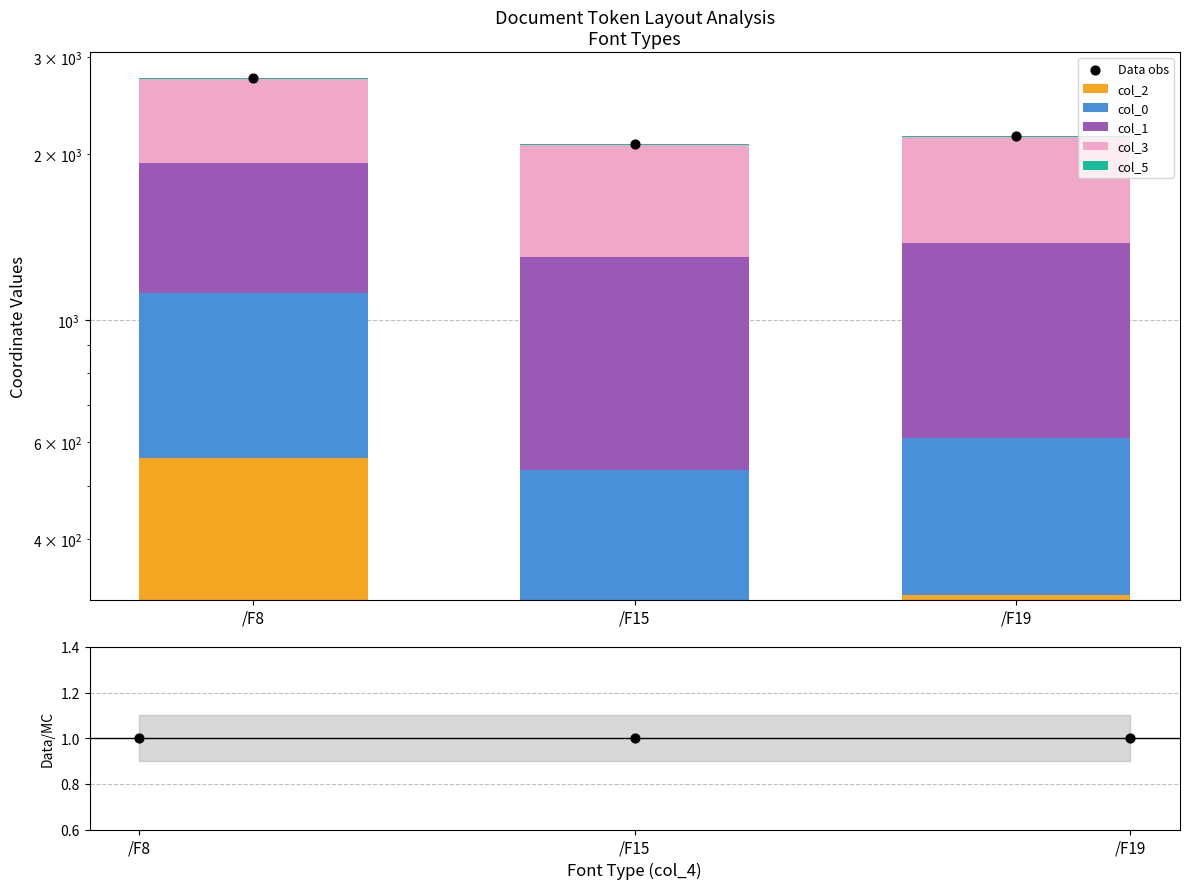

Which series reaches the maximum Y coordinate?

Data obs